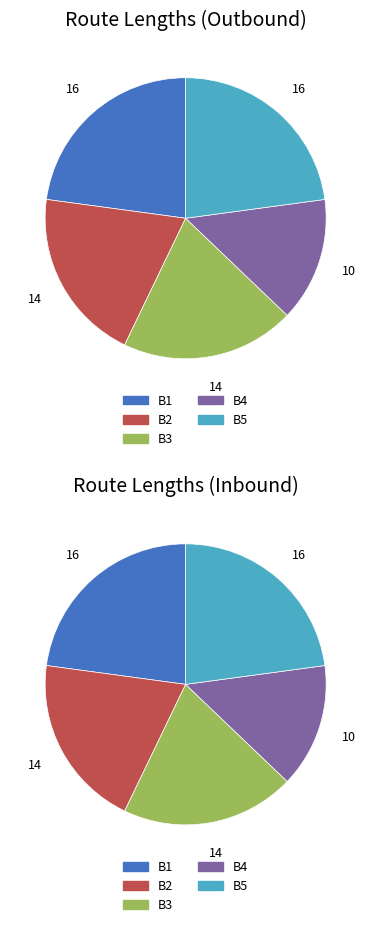

Is there any slice that represents more than half of the pie?

No